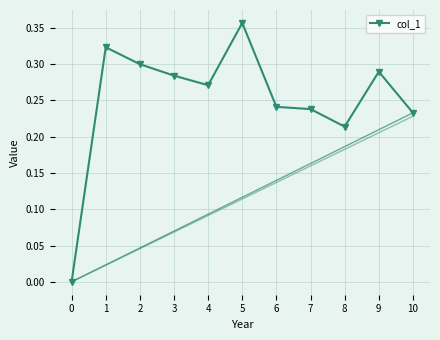

At which category does the chart reach its peak across all series?

5